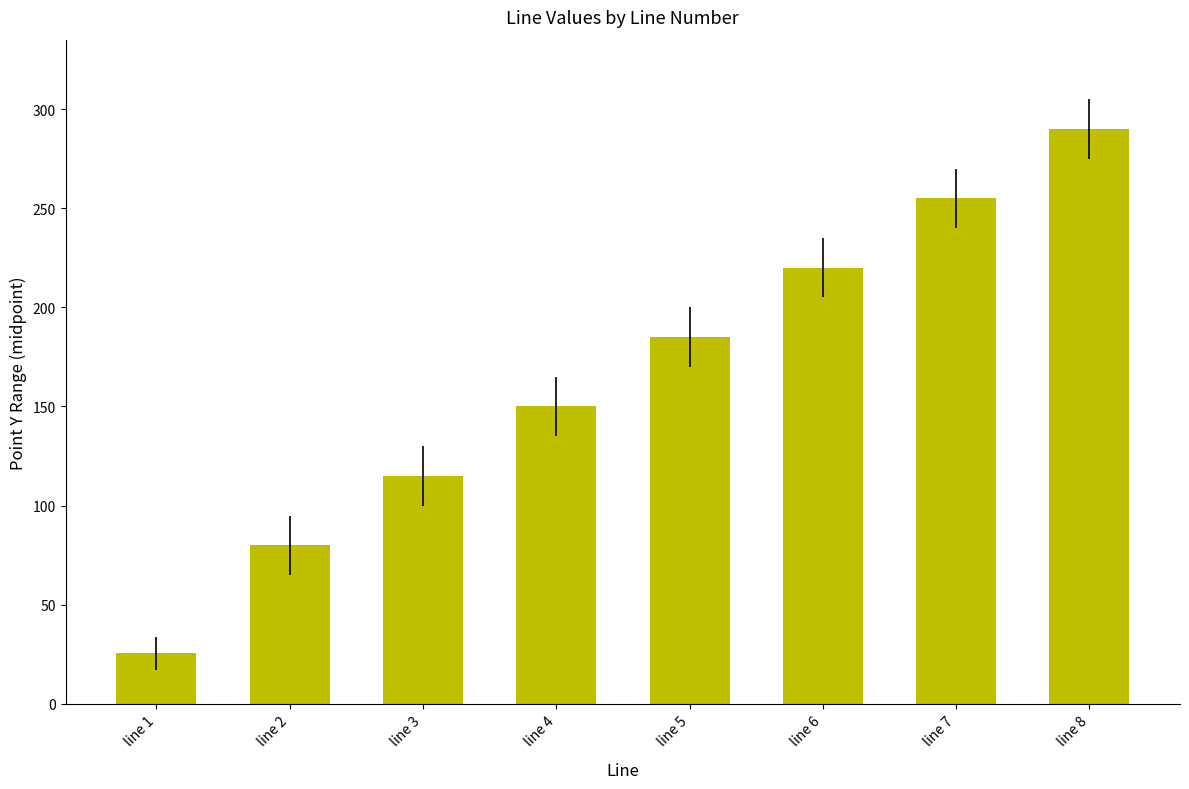

List the labels in order of value, largest first.

line 8, line 7, line 6, line 5, line 4, line 3, line 2, line 1